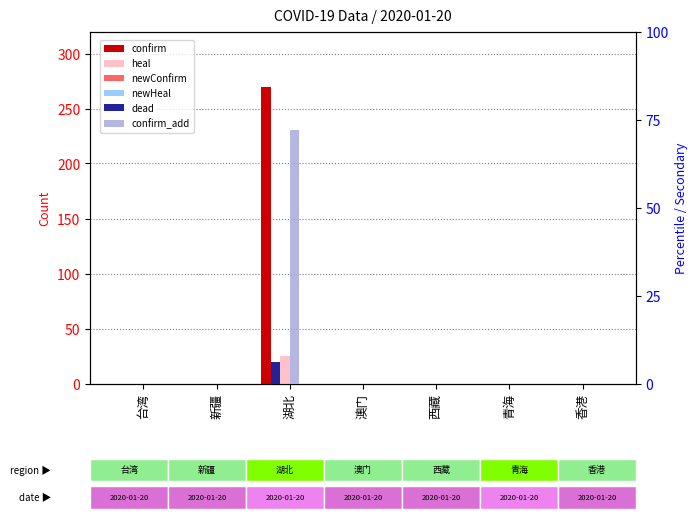

How many groups of bars are there?

7